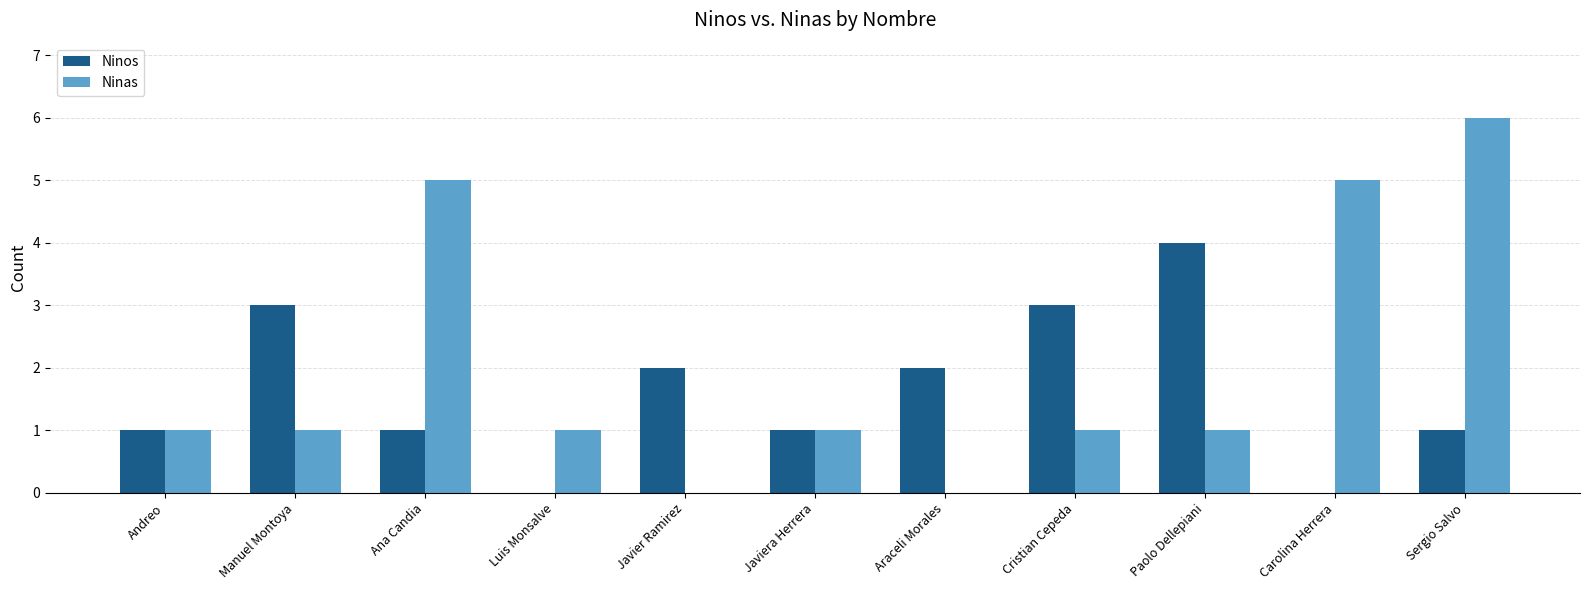

What is the greatest value displayed?

6